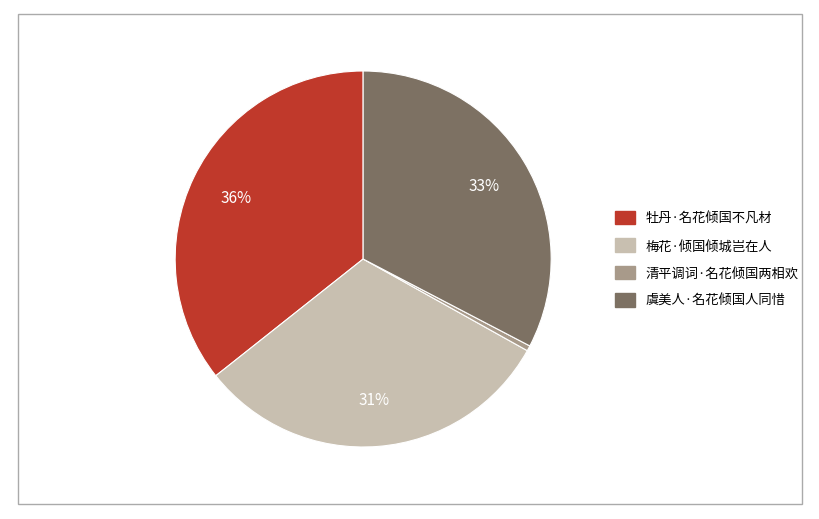

To the nearest percent, what is the average slice percentage?

25%